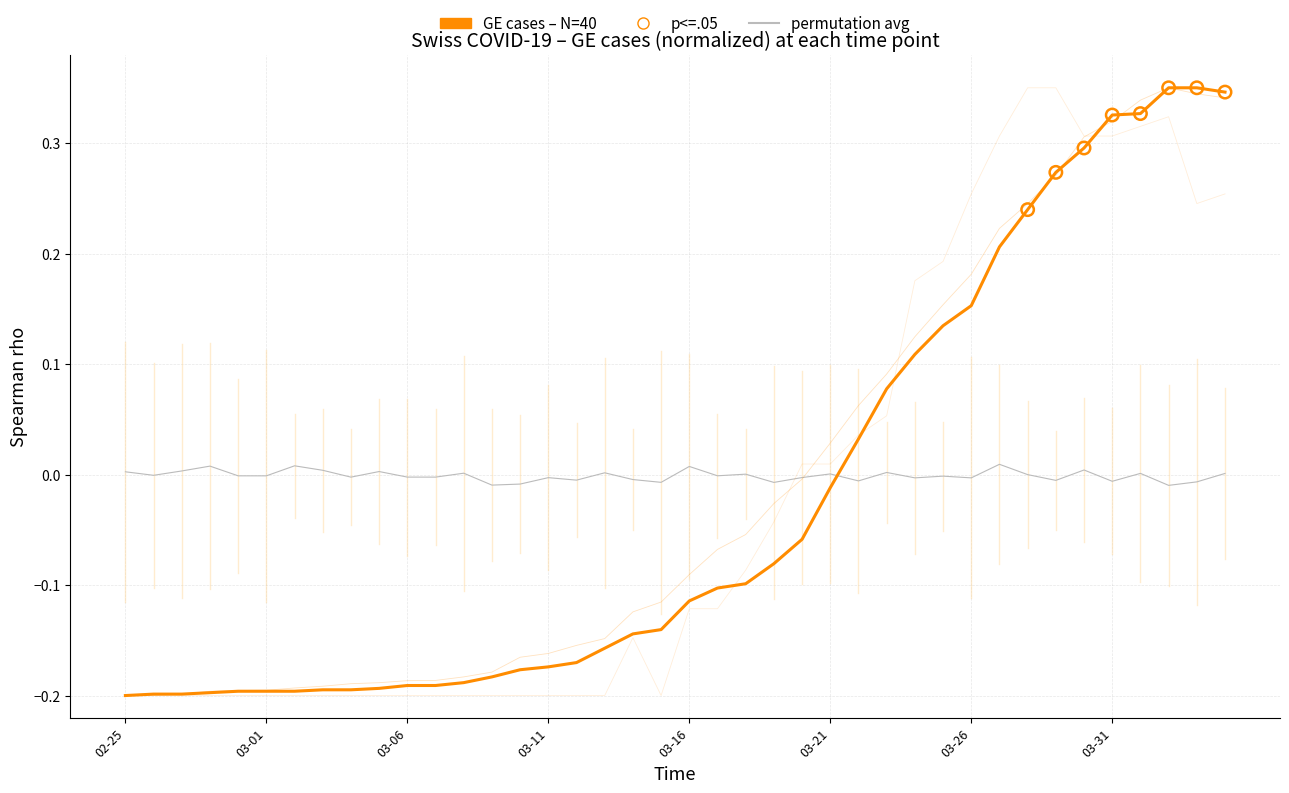

What is the total value across all series at 2020-04-03?

0.9